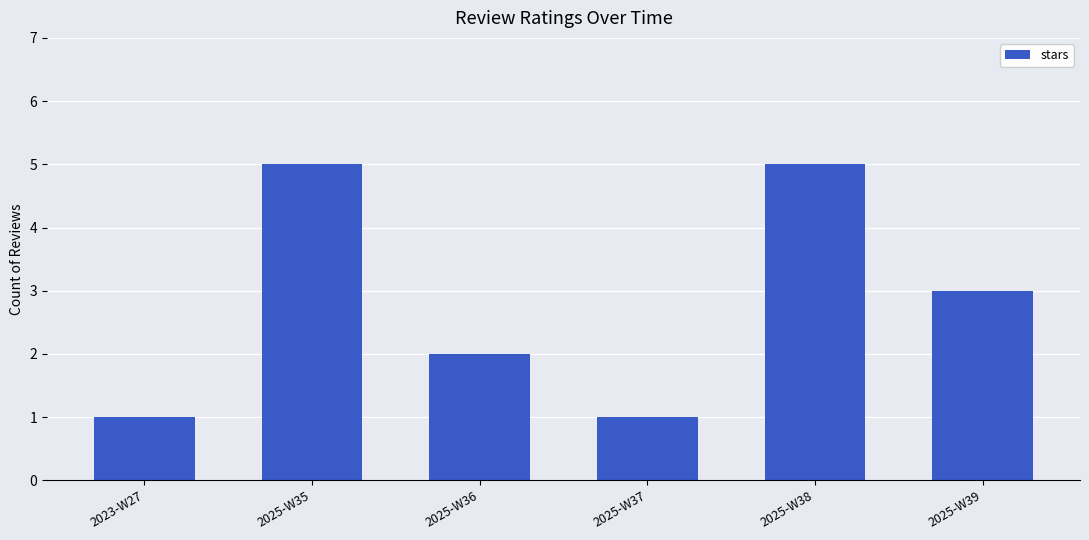

What is the sum of the values at 2025-W37 and 2025-W39?

4